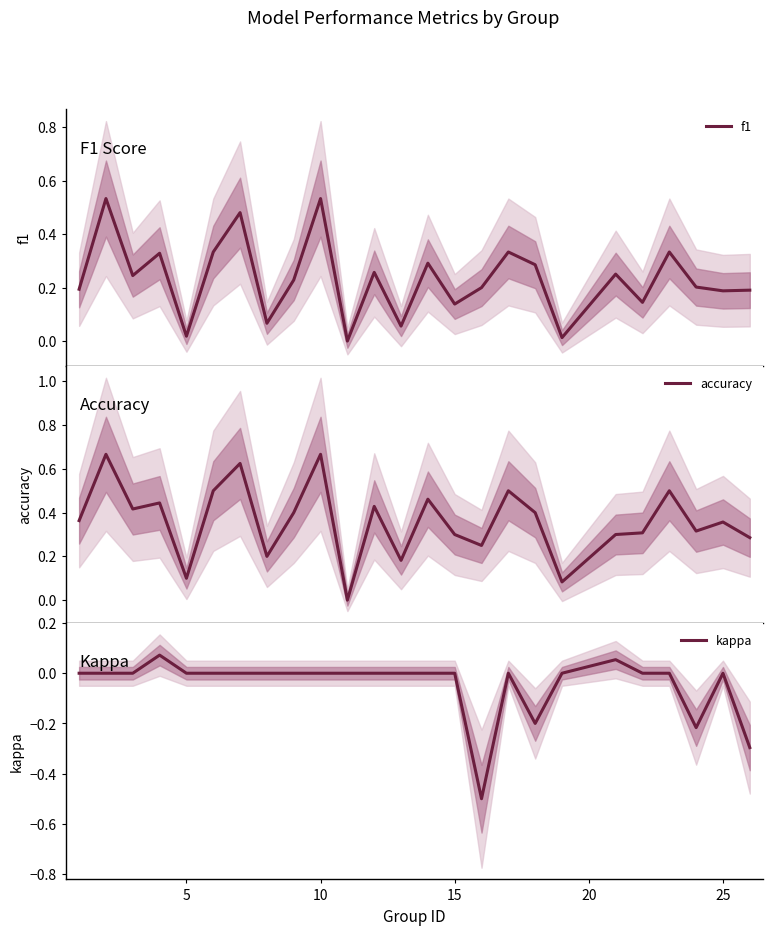

What is the minimum value for kappa?

-0.5